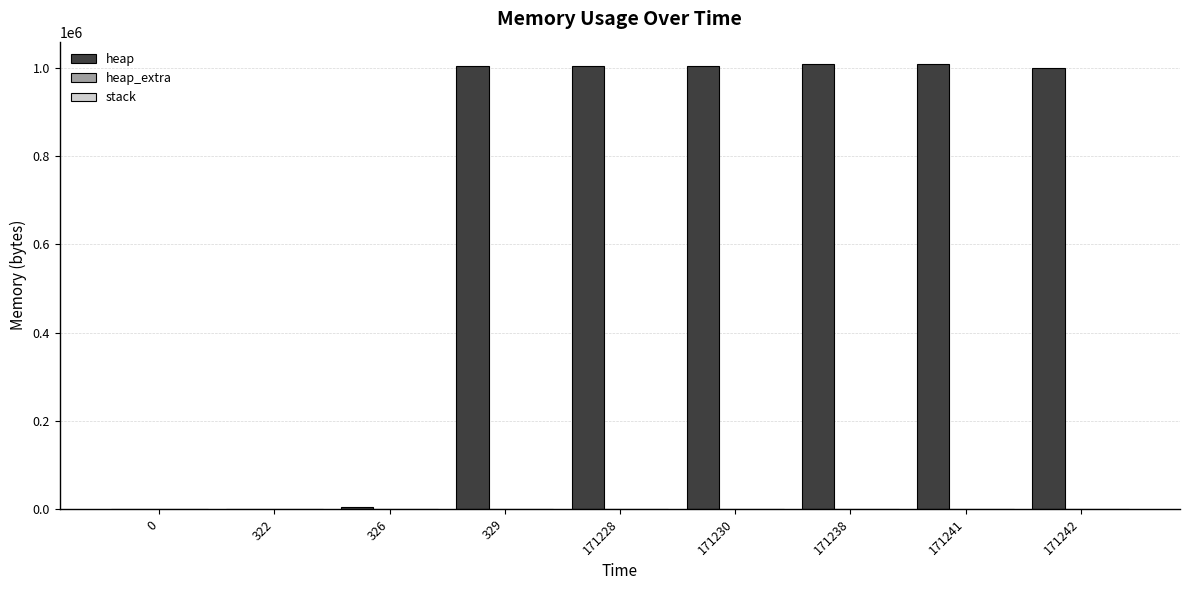

Which series has the largest total across all categories?

heap